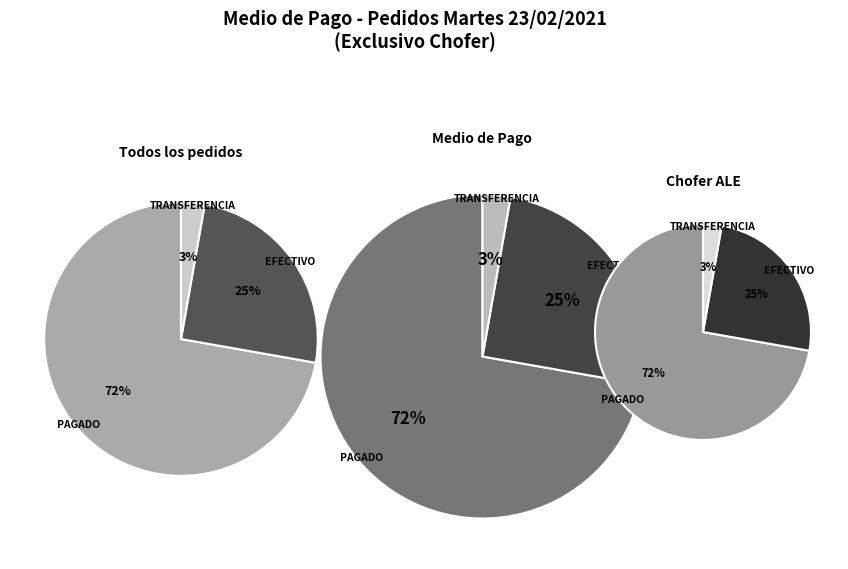

How many segments does this pie chart have?

3